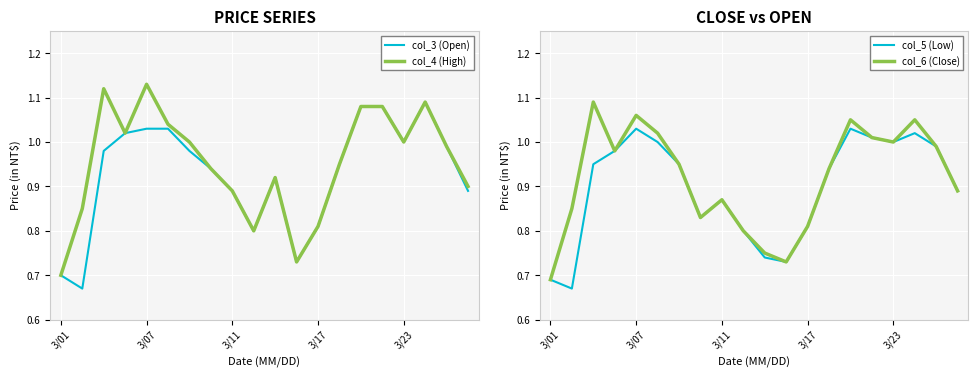

At which label does col_4 (High) reach its minimum?

3/01